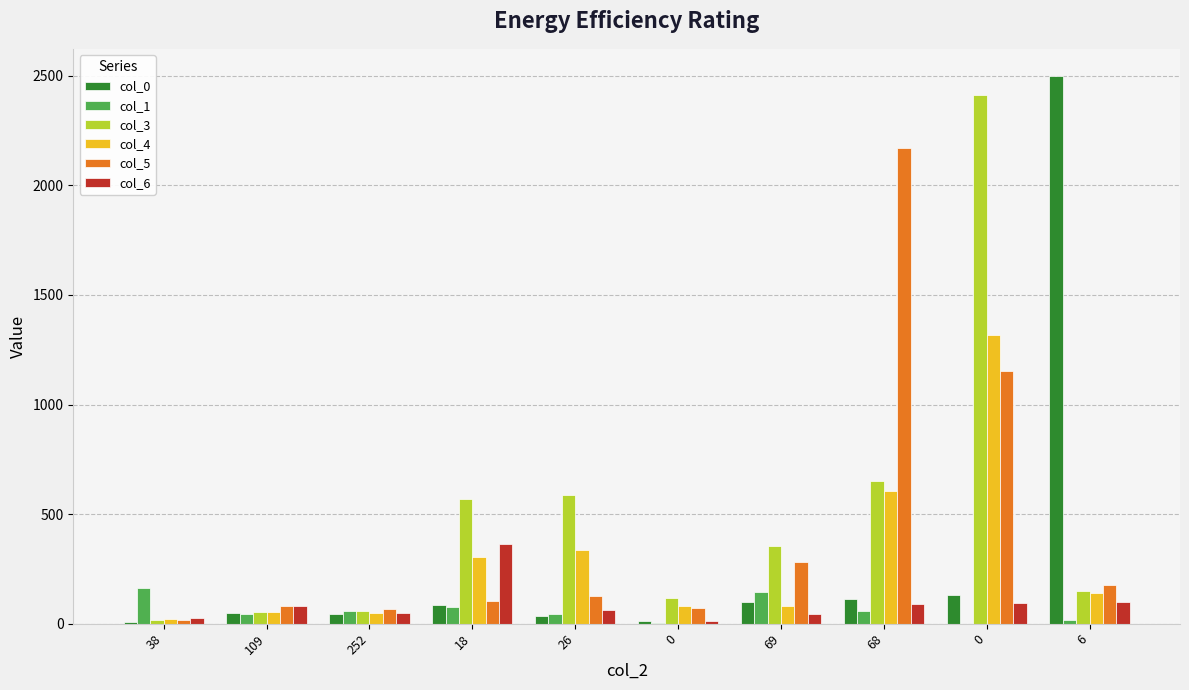

Which series has the largest range (max minus min)?

col_0